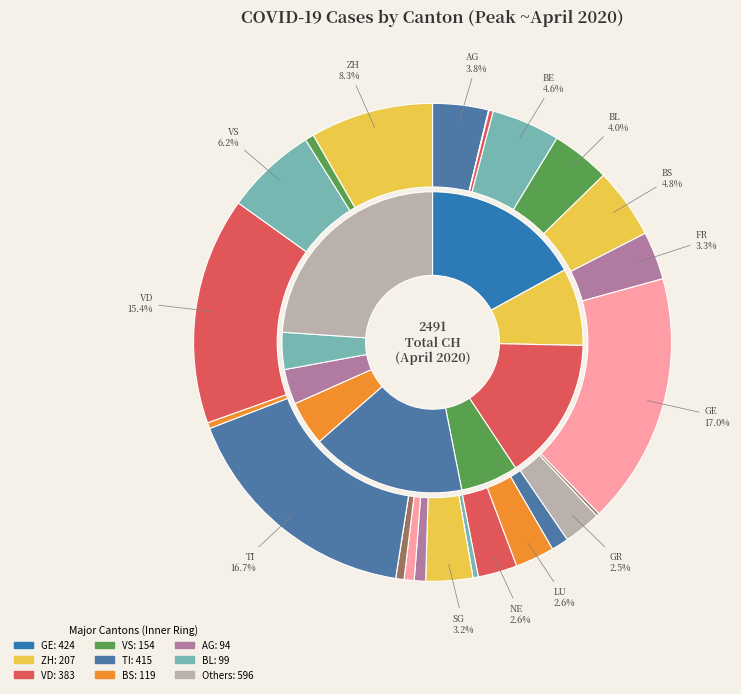

What is the ratio of the value at LU to the value at AR?

9.4